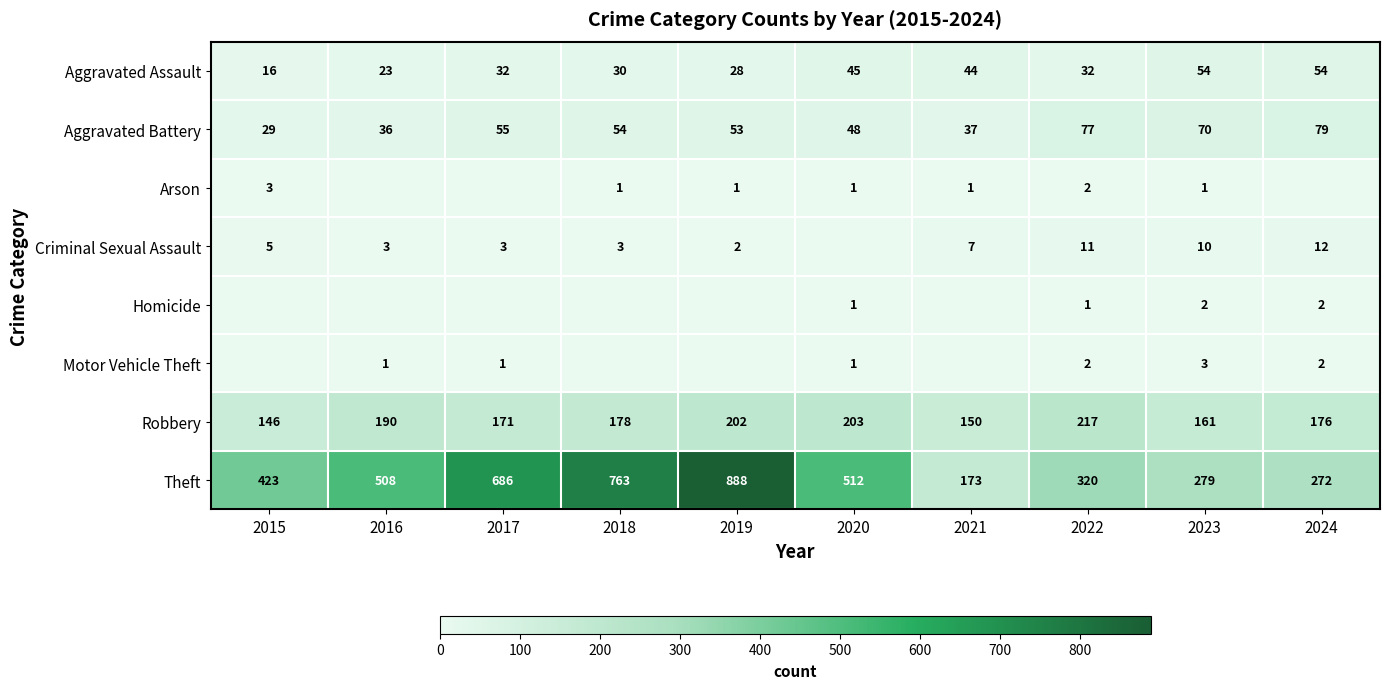

At which label does Robbery reach its minimum?

2015